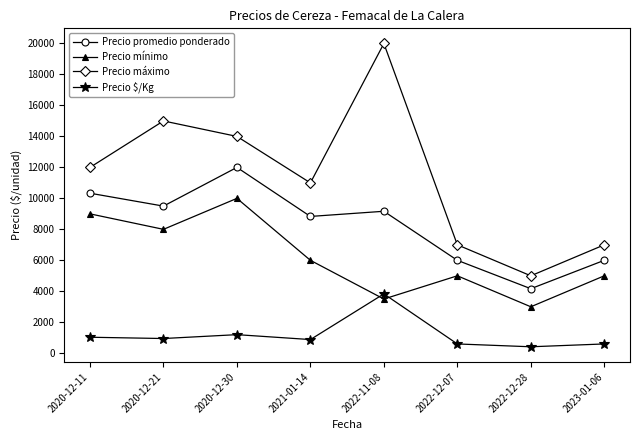

Rank the series at 2020-12-21 from highest to lowest value.

Precio máximo, Precio promedio ponderado, Precio mínimo, Precio $/Kg